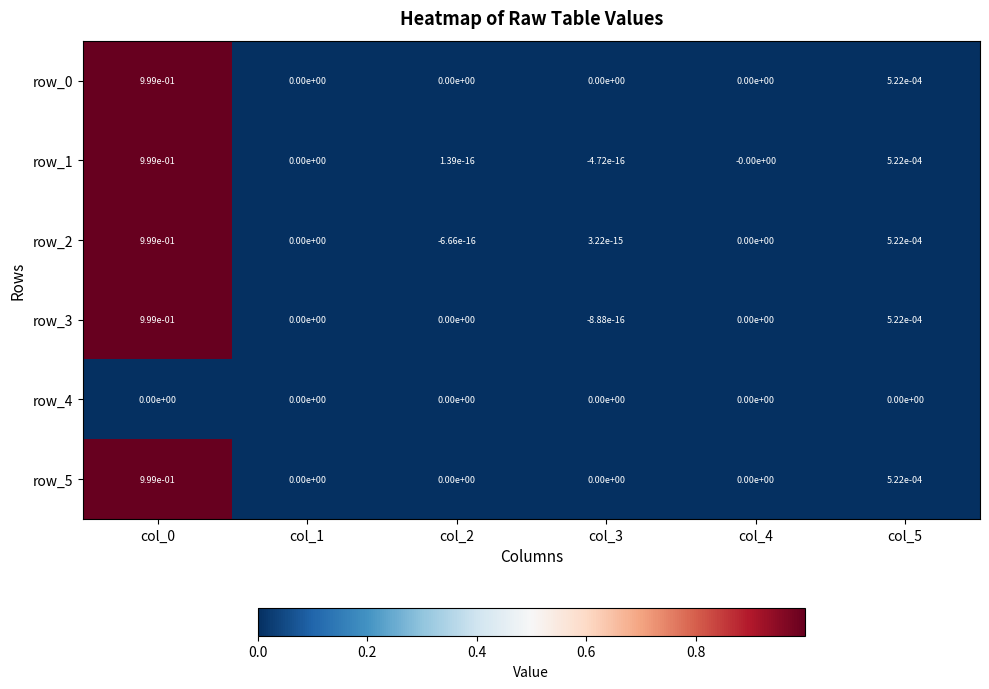

Is the value of row_2 at col_5 greater than the value of row_3 at col_0?

No